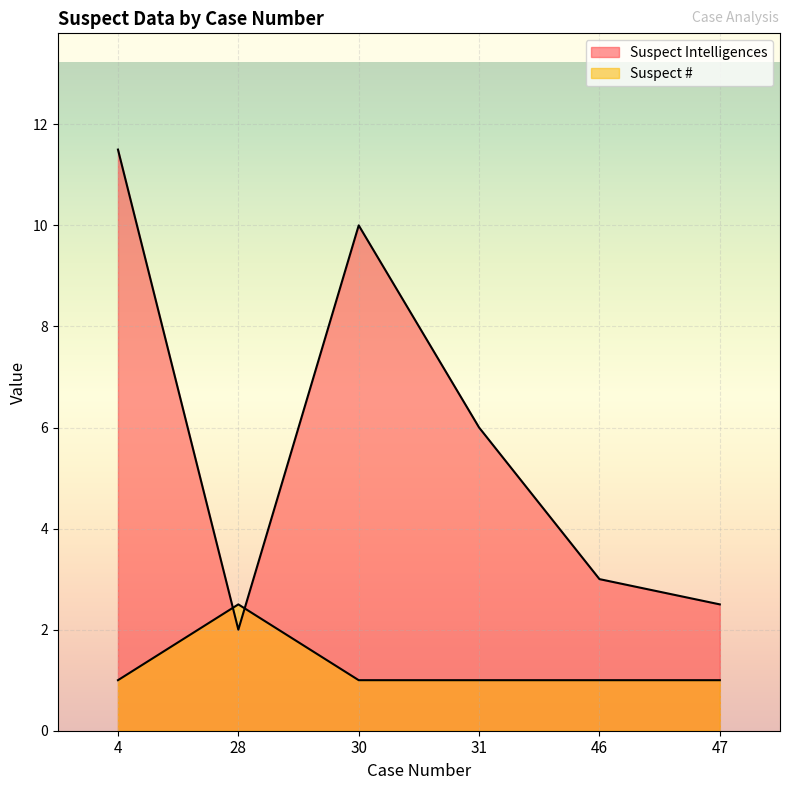

Where is the first local maximum for Suspect #?

28